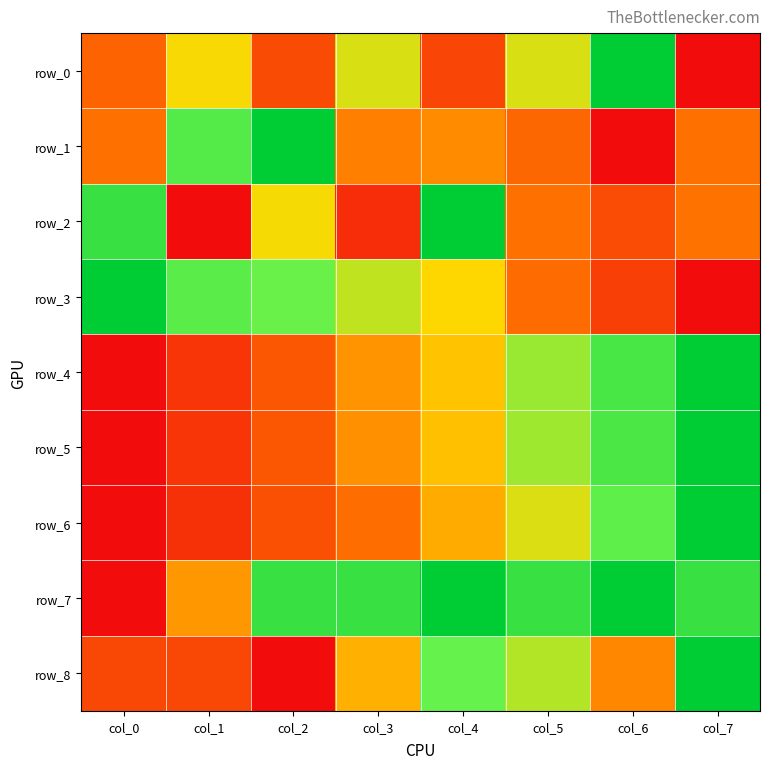

Which has a higher value, col_4 or col_0?

col_0